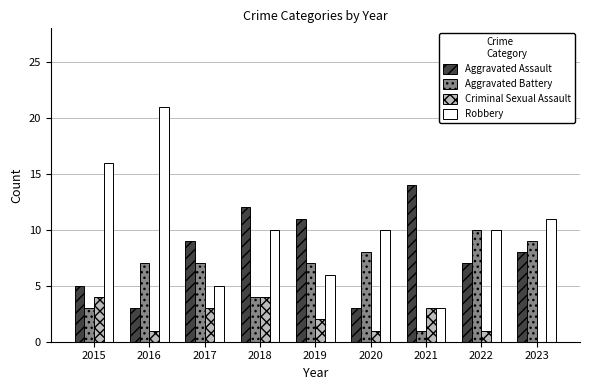

What is the greatest value displayed?

21